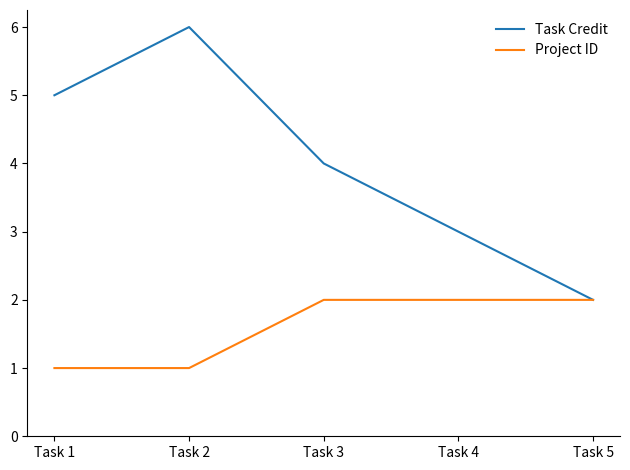

At which label does Task Credit reach its minimum?

Task 5